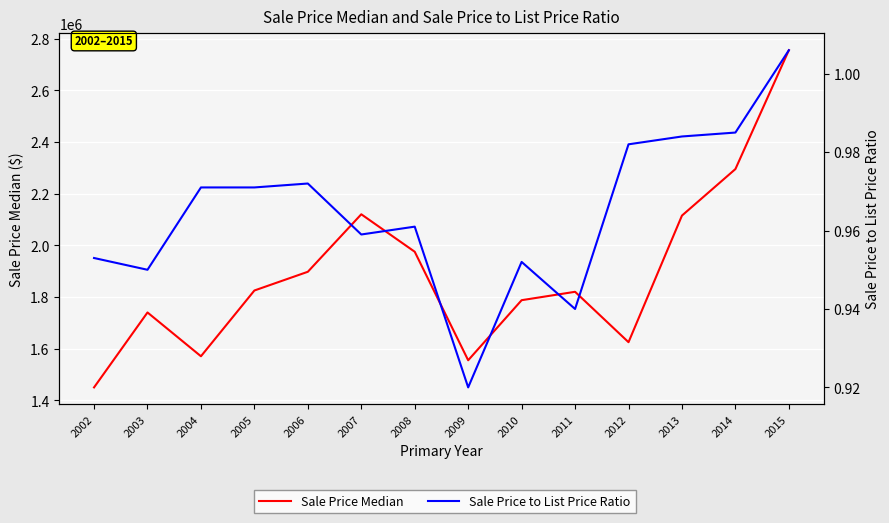

Reading right to left, transcribe all the data shown in this chart.

Sale Price Median: 2755000.0	2295000.0	2115000.0	1625000.0	1820000.0	1787500.0	1555000.0	1975000.0	2120000.0	1897500.0	1825000.0	1570500.0	1740000.0	1450000.0
Sale Price to List Price Ratio: 1.0	1.0	1.0	1.0	0.9	1.0	0.9	1.0	1.0	1.0	1.0	1.0	0.9	1.0